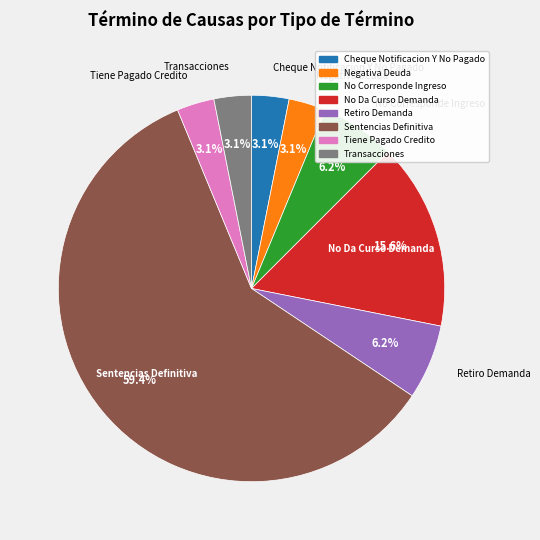

Which slice is the largest?

Sentencias Definitiva